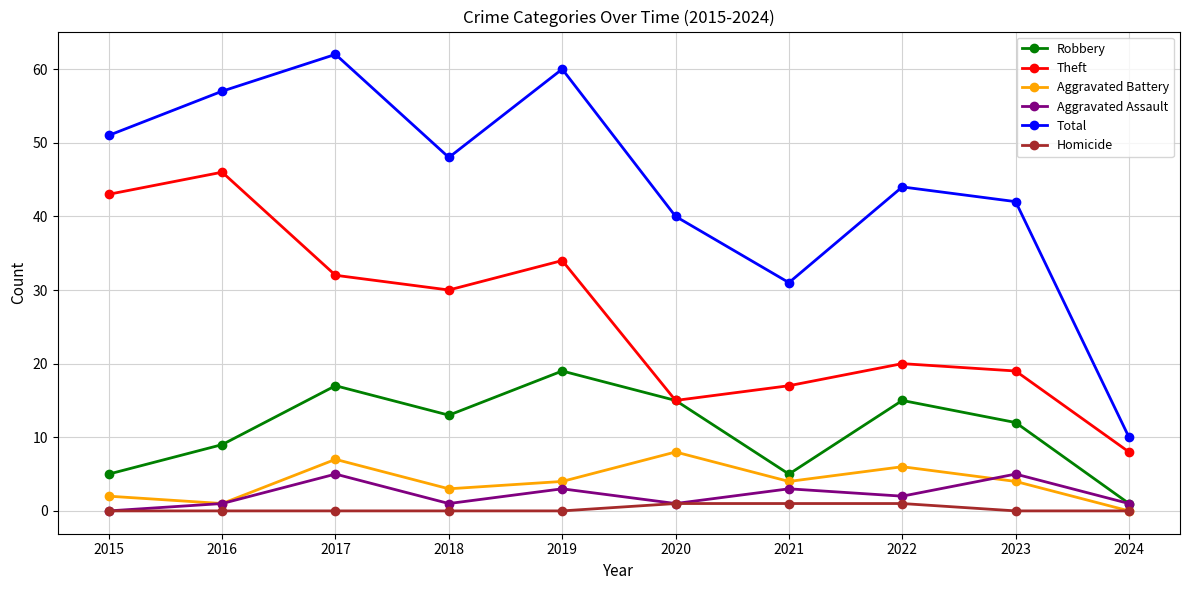

At which label does Total first exceed 48?

2015